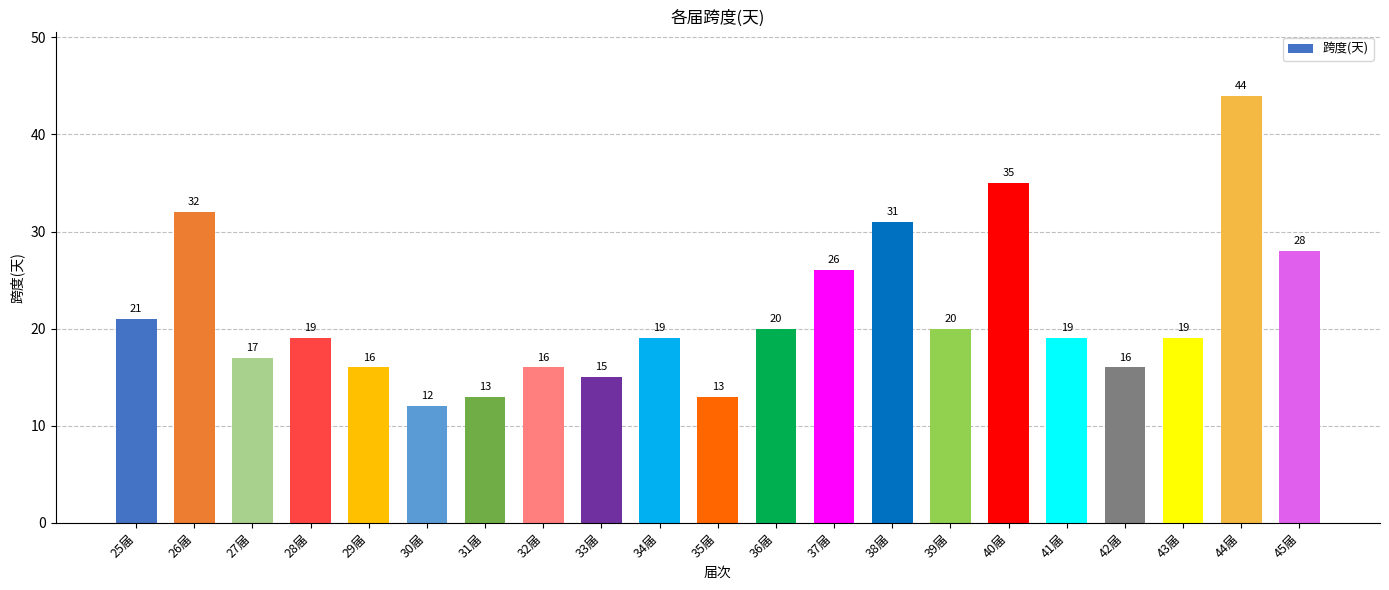

What position from the right is 37届?

9